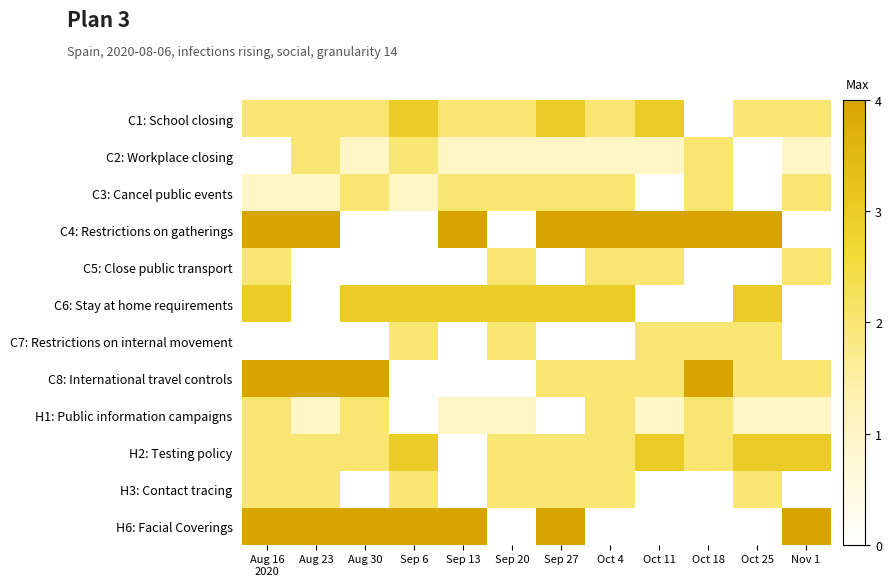

Rank the series at Nov 1 from highest to lowest value.

H6: Facial Coverings, H2: Testing policy, C1: School closing, C3: Cancel public events, C5: Close public transport, C8: International travel controls, C2: Workplace closing, H1: Public information campaigns, C4: Restrictions on gatherings, C6: Stay at home requirements, C7: Restrictions on internal movement, H3: Contact tracing